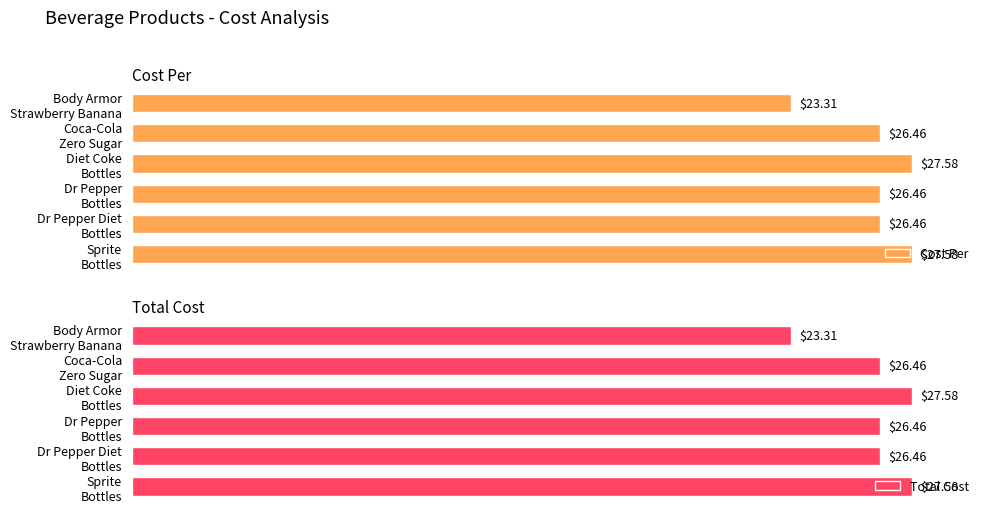

What is the value of the Cost Per bar at the 4th from the left?

26.5